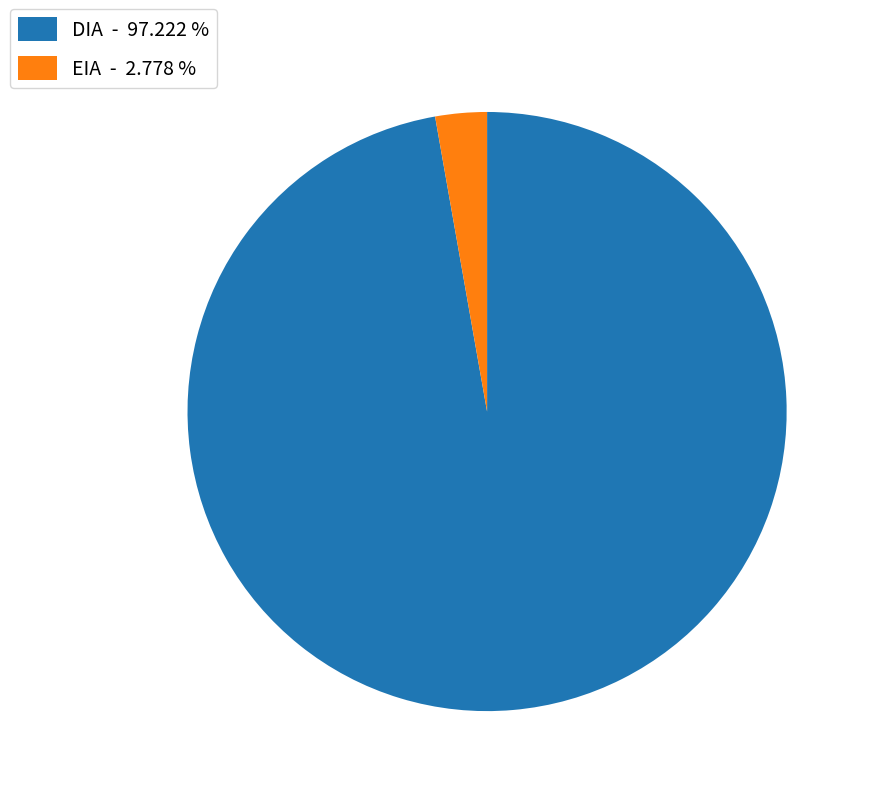

Is the sum of DIA - 97.222 % and EIA - 2.778 % greater than half?

Yes